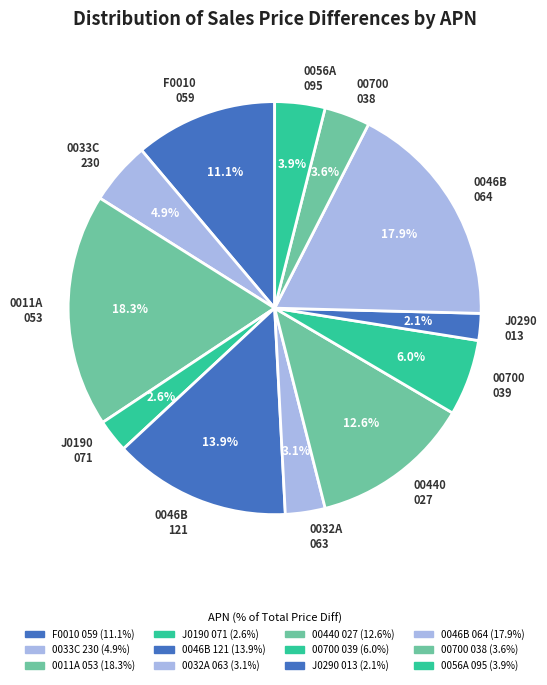

To the nearest percent, what is the difference between the largest and smallest slice percentages?

16%